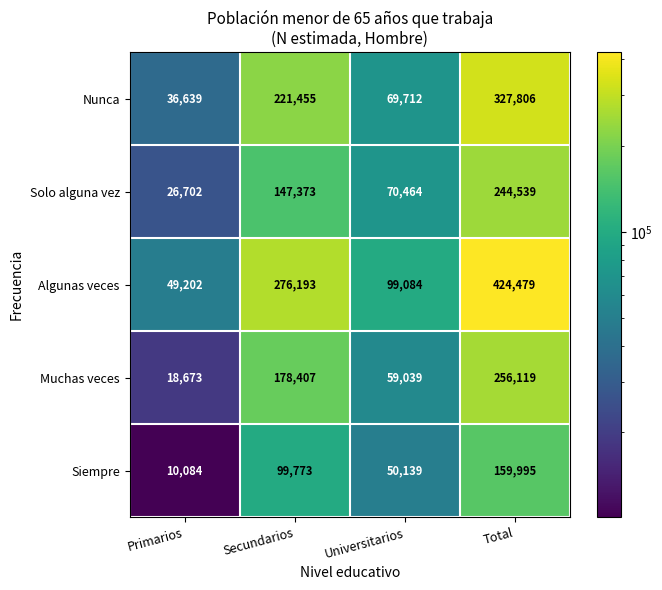

What is the spread (max minus min) of values at Universitarios?

48945